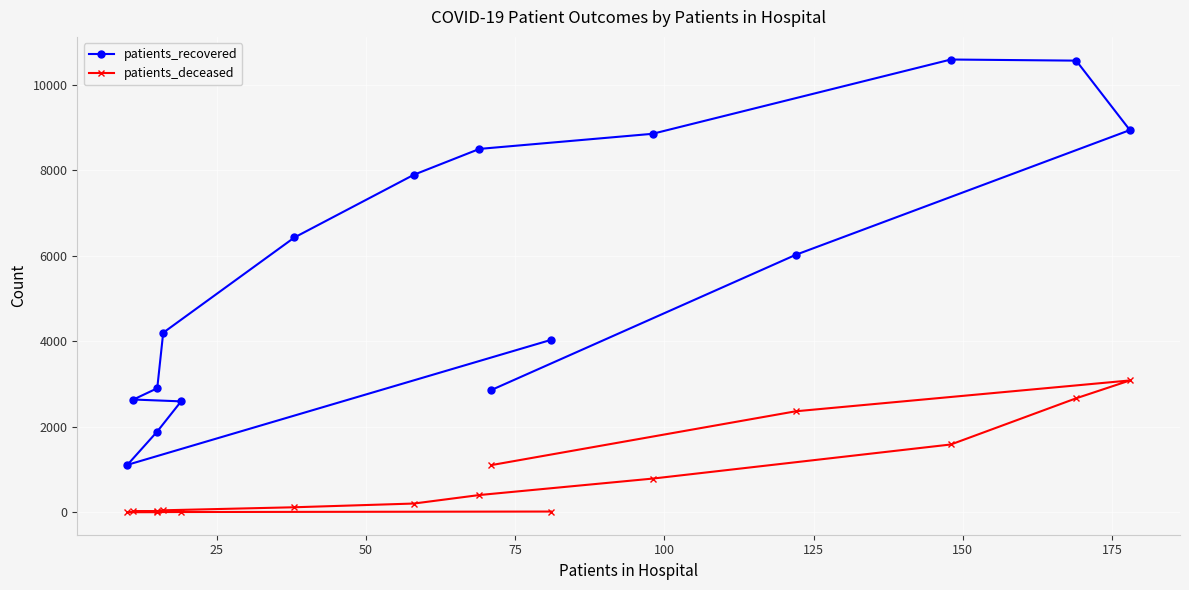

True or false: patients_deceased and patients_recovered cross at least once.

False